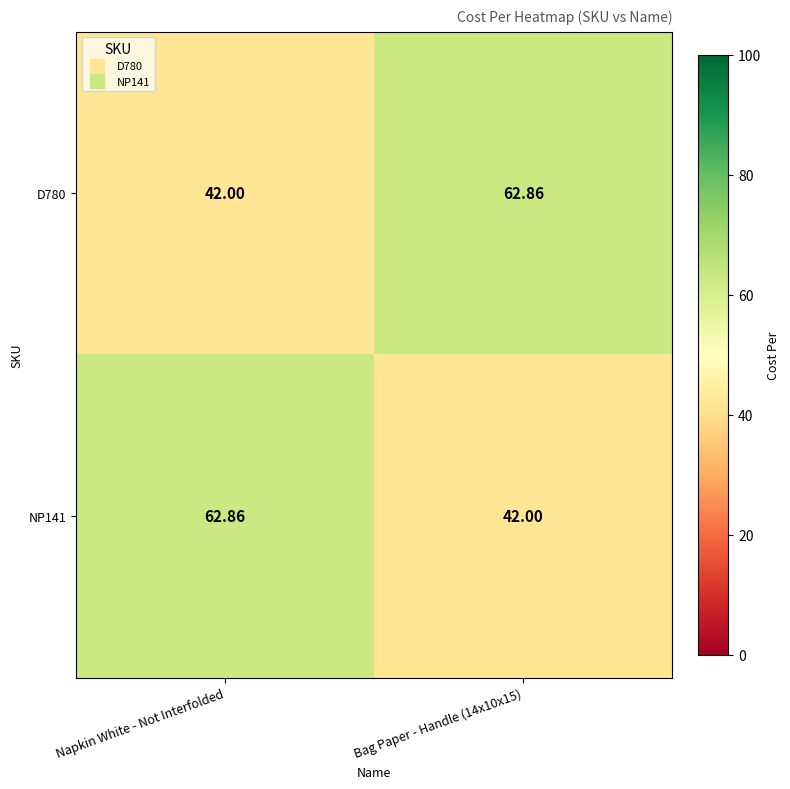

What is the maximum value shown in the chart?

62.9